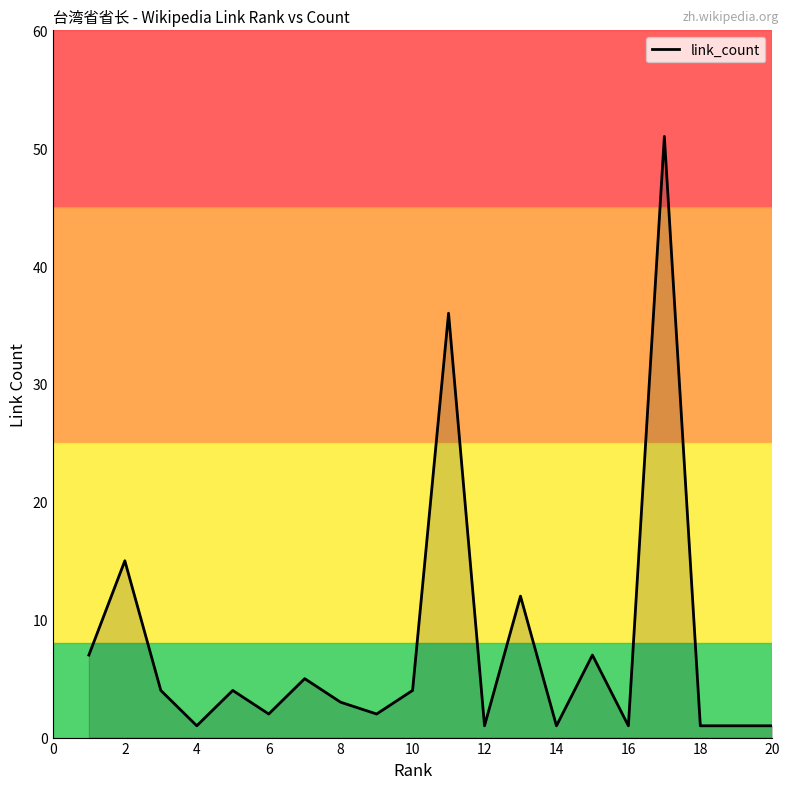

What is the maximum value shown in the chart?

51